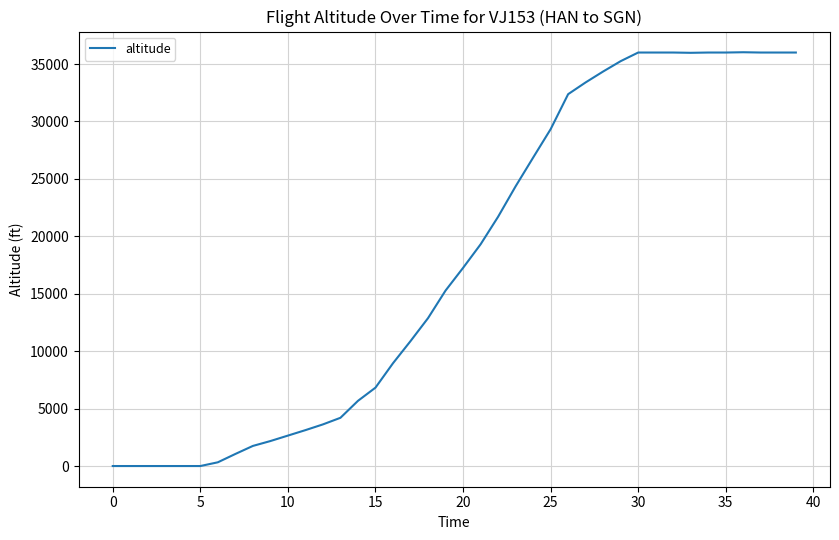

What is the maximum value shown in the chart?

36025